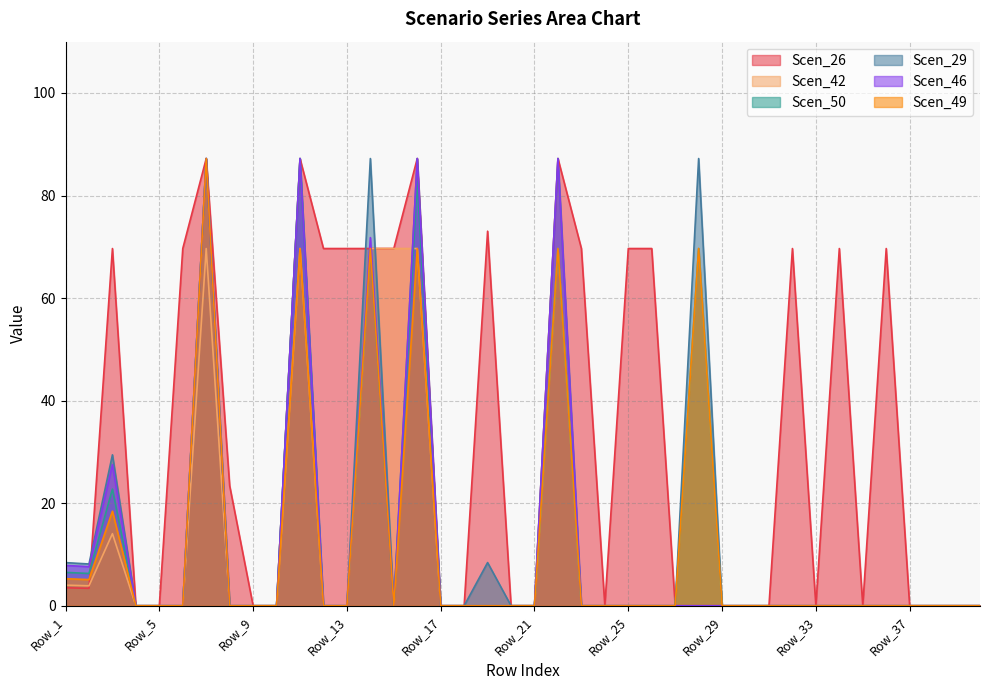

Which label corresponds to the smallest value in the chart?

Row_4